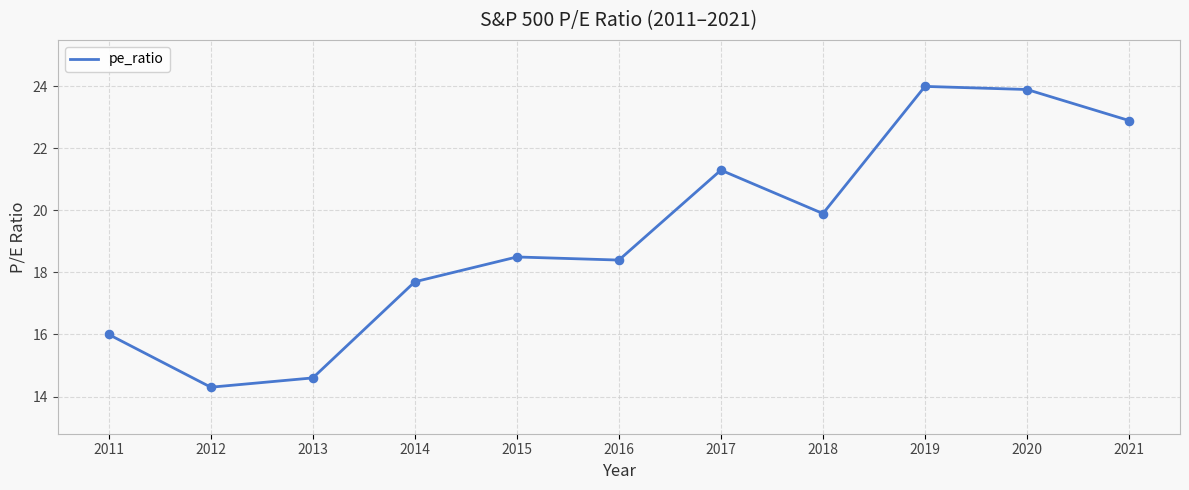

Approximately how many times larger is the value at 2021 compared to 2020?

1.0